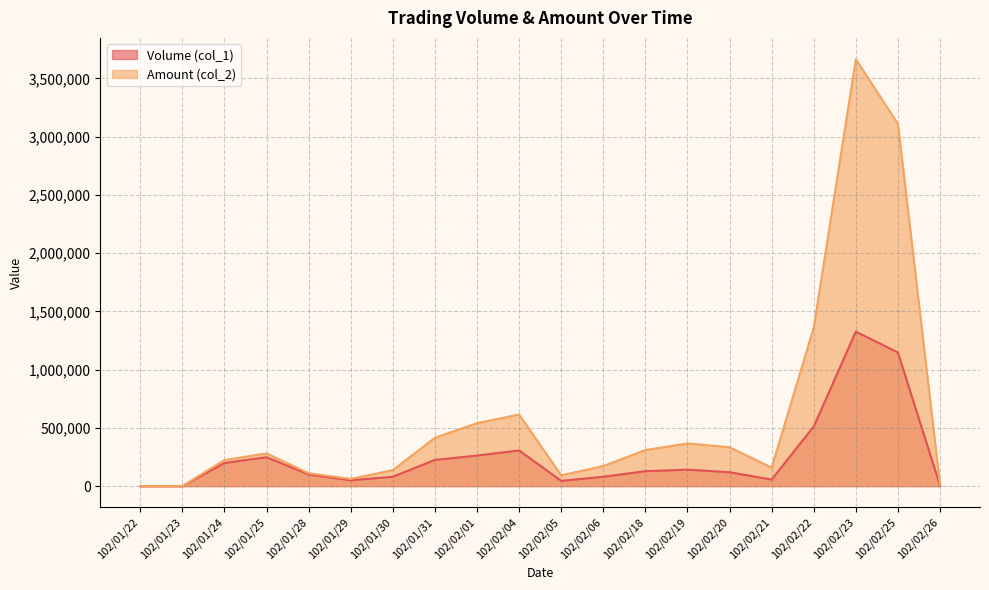

Where is the first local maximum for Volume (col_1)?

102/01/25